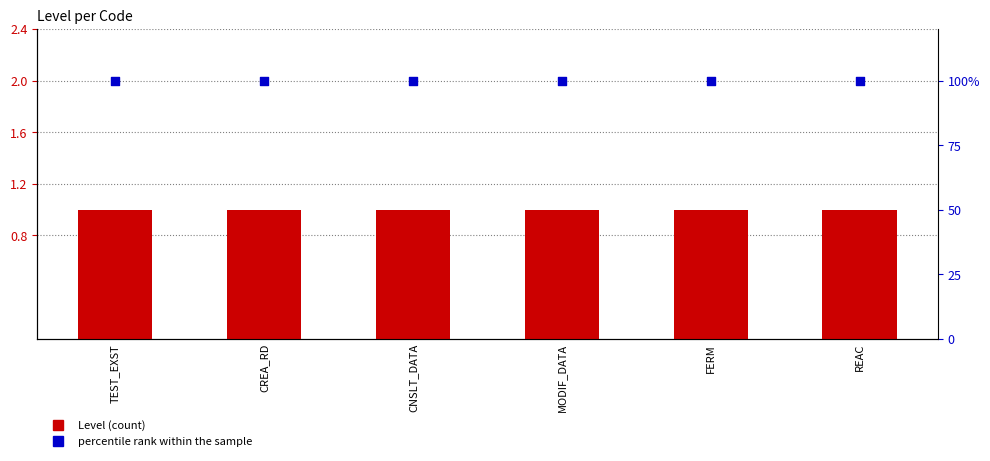

Is the value of percentile rank within the sample at TEST_EXST greater than the value of Level at TEST_EXST?

Yes